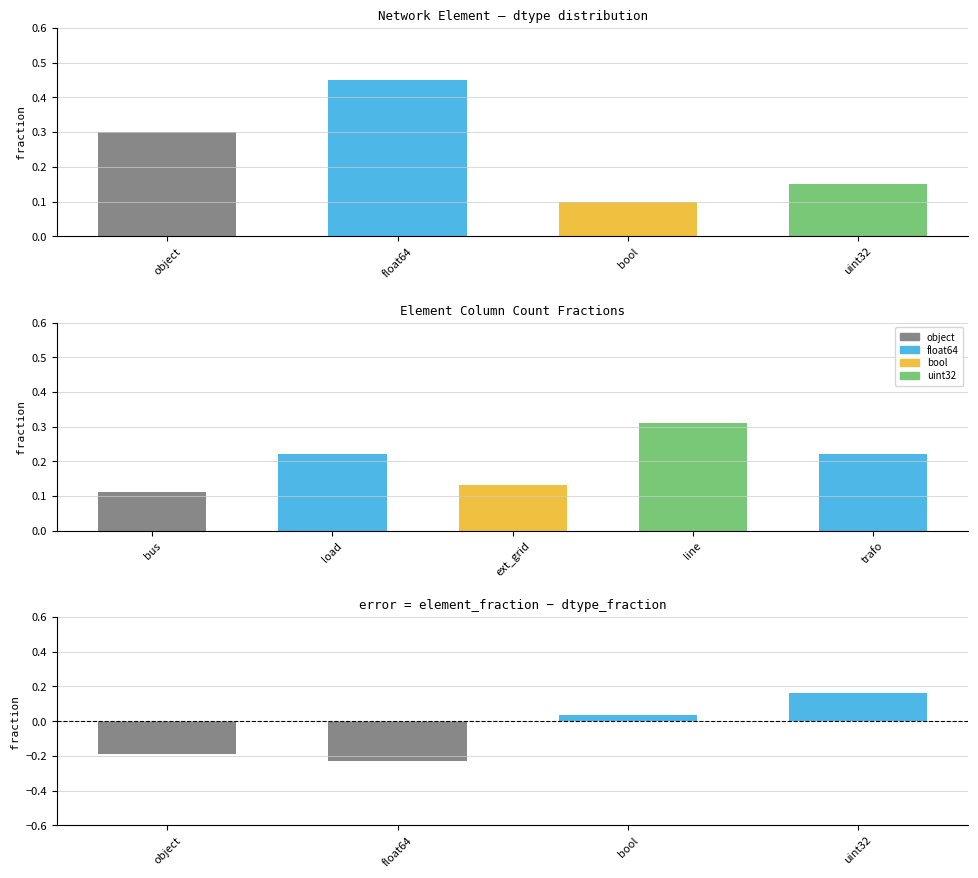

What is the label of the 2nd bar from the left?

float64